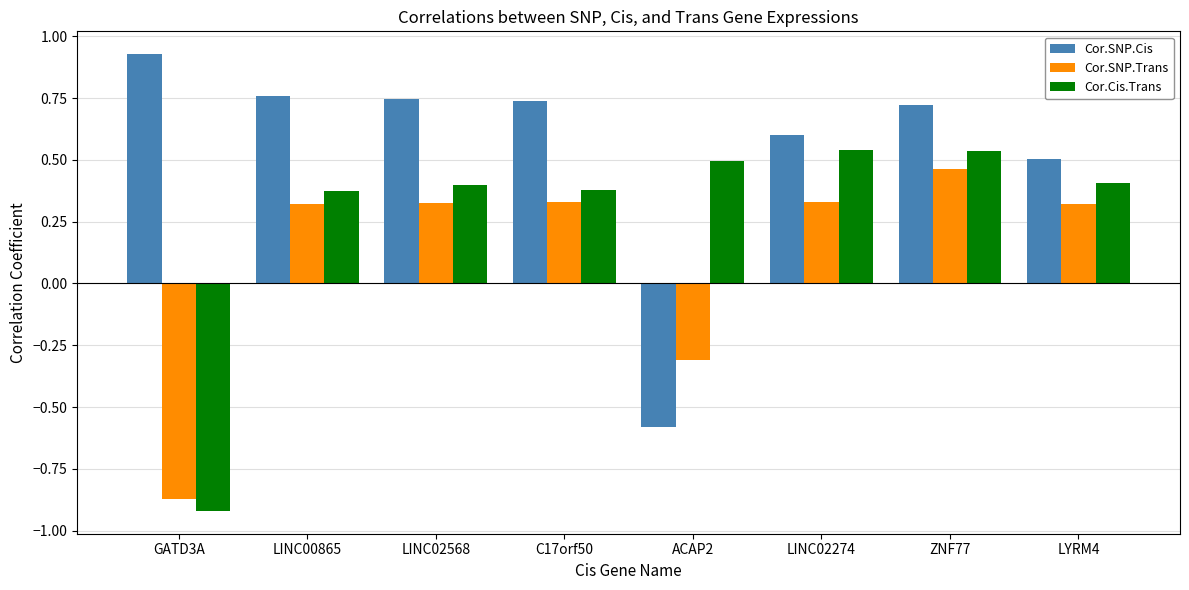

Which series has the largest total across all categories?

Cor.SNP.Cis